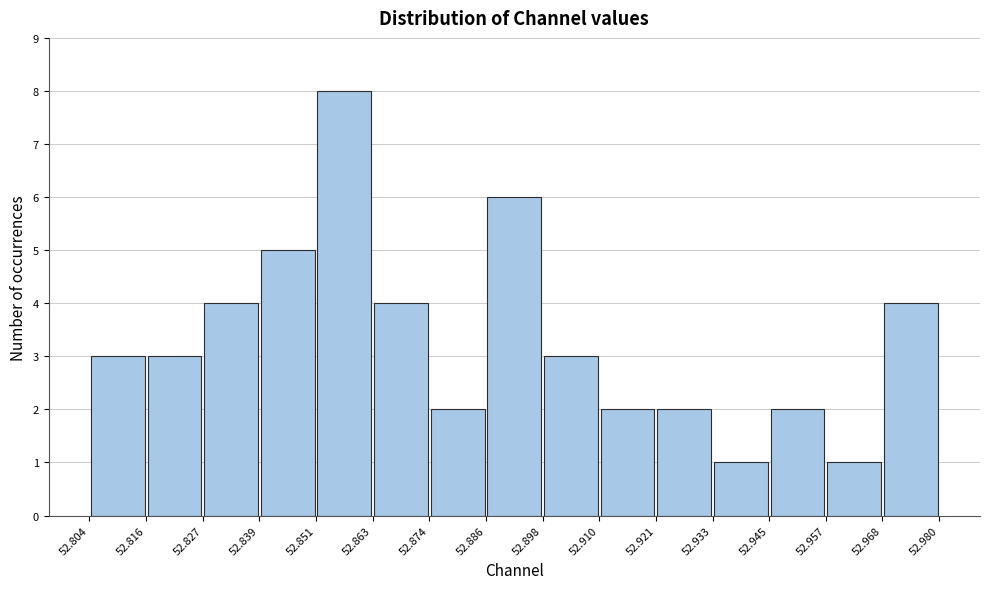

Reading left to right, transcribe this chart: for each bar, give the range it covers on the x-axis and its height. The values are not printed on the chart, so give them approximately, as read against the axis.

52.804 to 52.816: 3
52.816 to 52.827: 3
52.827 to 52.839: 4
52.839 to 52.851: 5
52.851 to 52.863: 8
52.863 to 52.874: 4
52.874 to 52.886: 2
52.886 to 52.898: 6
52.898 to 52.910: 3
52.910 to 52.921: 2
52.921 to 52.933: 2
52.933 to 52.945: 1
52.945 to 52.957: 2
52.957 to 52.968: 1
52.968 to 52.980: 4